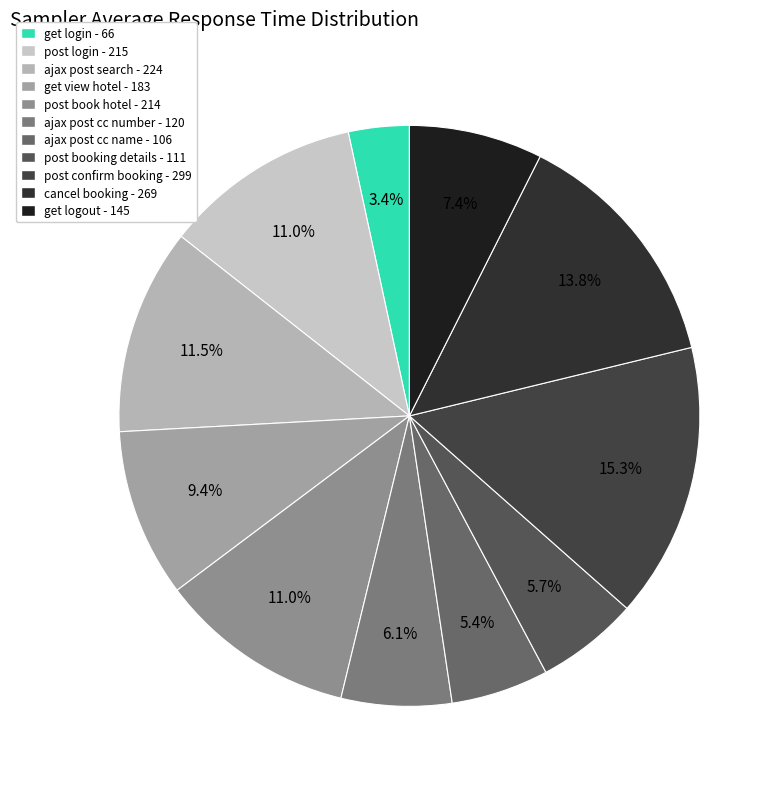

To the nearest percent, what percentage of the pie is post book hotel?

11%